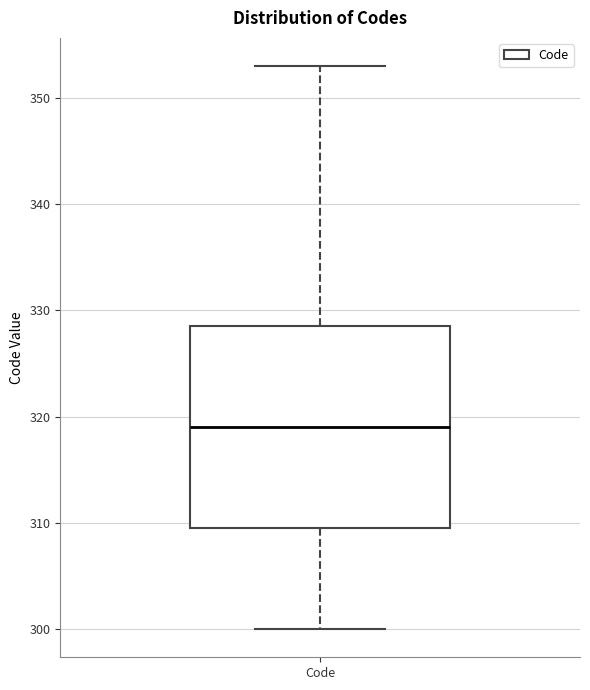

Read this box plot against the y-axis: the position of the median line, the range covered by the box, and the ends of both whiskers. The values are not printed on the chart, so give them approximately, as read against the axis.

median 319, box 310 to 329, whiskers 300 to 353